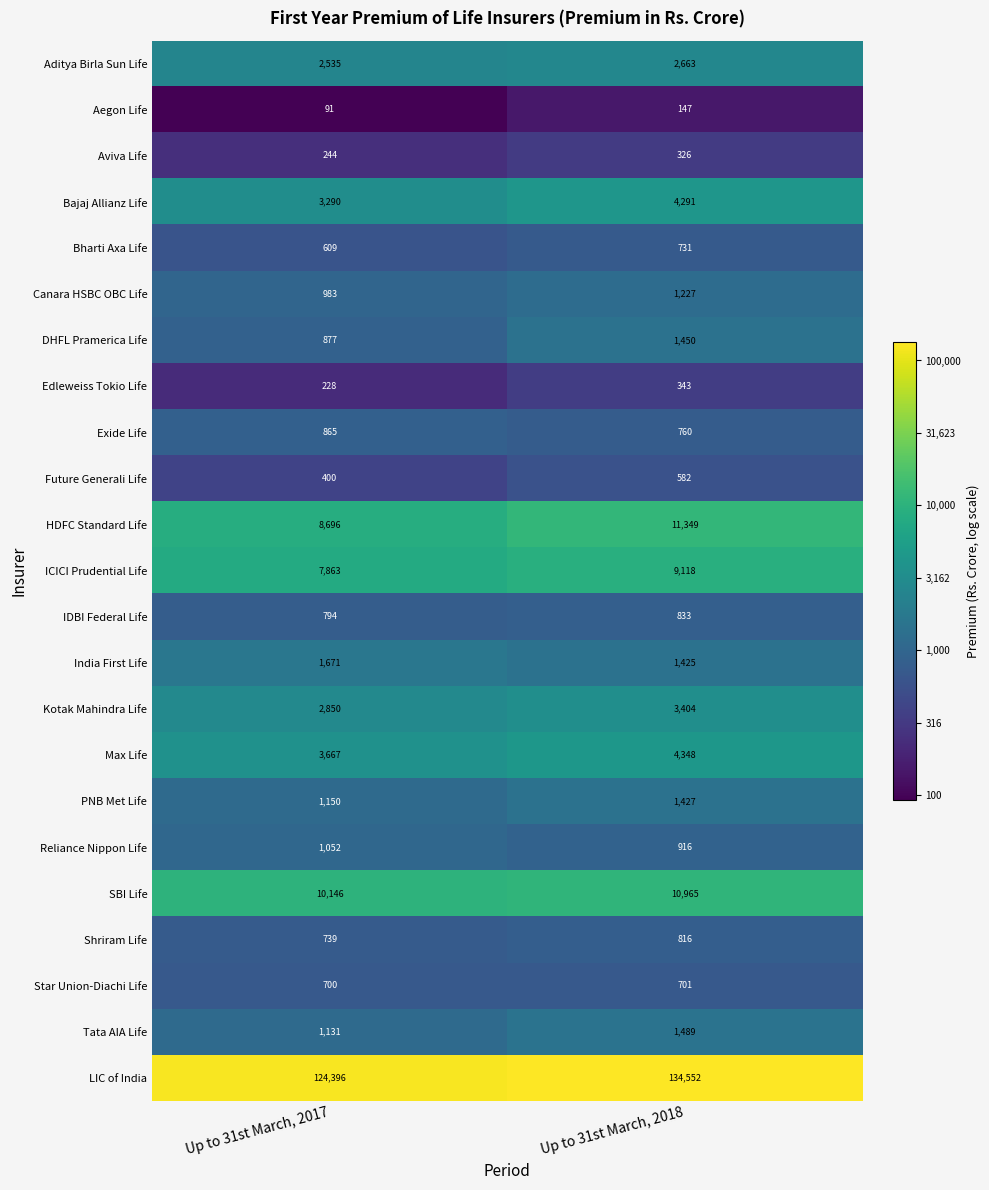

Which category has the highest value across all series?

Up to 31st March, 2018